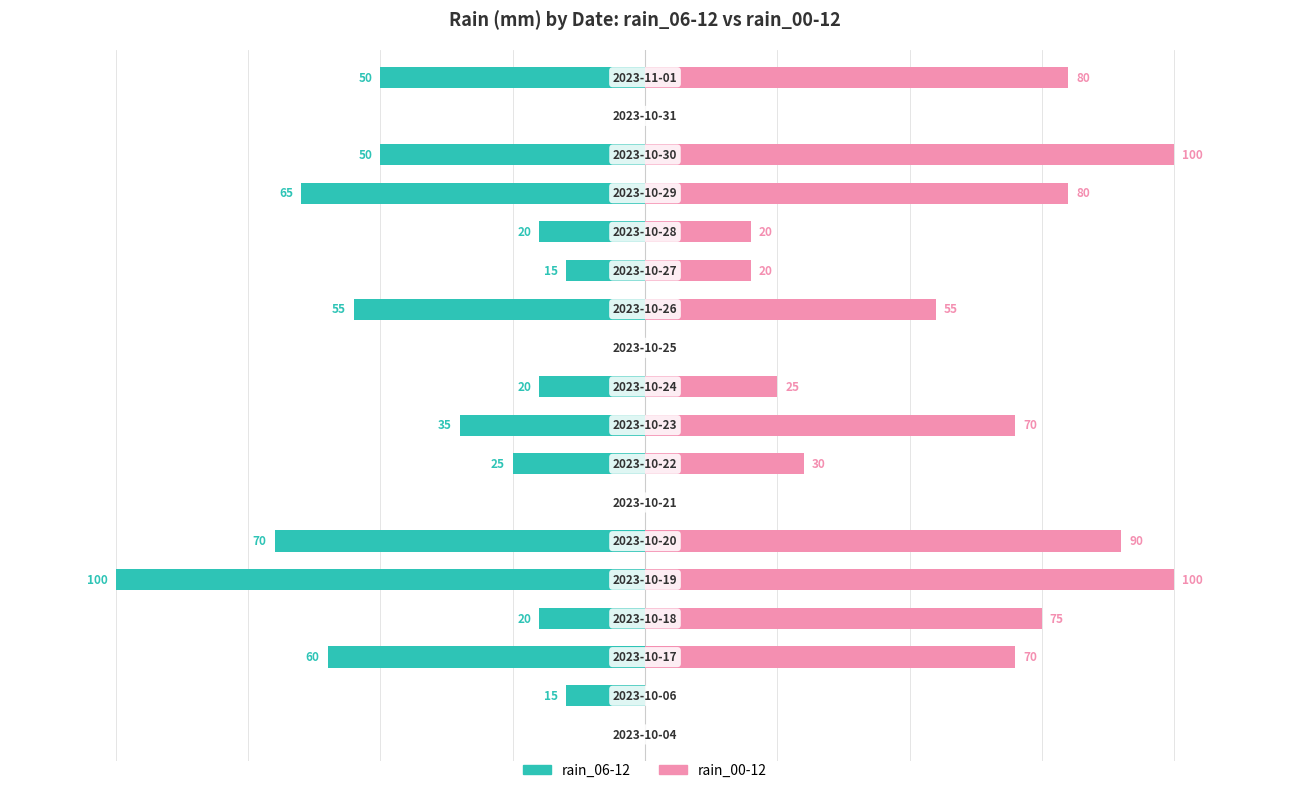

Reading left to right, extract all data points from this chart.

rain_06-12: 0=0	1=-15	2=-60	3=-20	4=-100	5=-70	6=0	7=-25	8=-35	9=-20	10=0	11=-55	12=-15	13=-20	14=-65	15=-50	16=0	17=-50
rain_00-12: 0=0	1=0	2=70	3=75	4=100	5=90	6=0	7=30	8=70	9=25	10=0	11=55	12=20	13=20	14=80	15=100	16=0	17=80